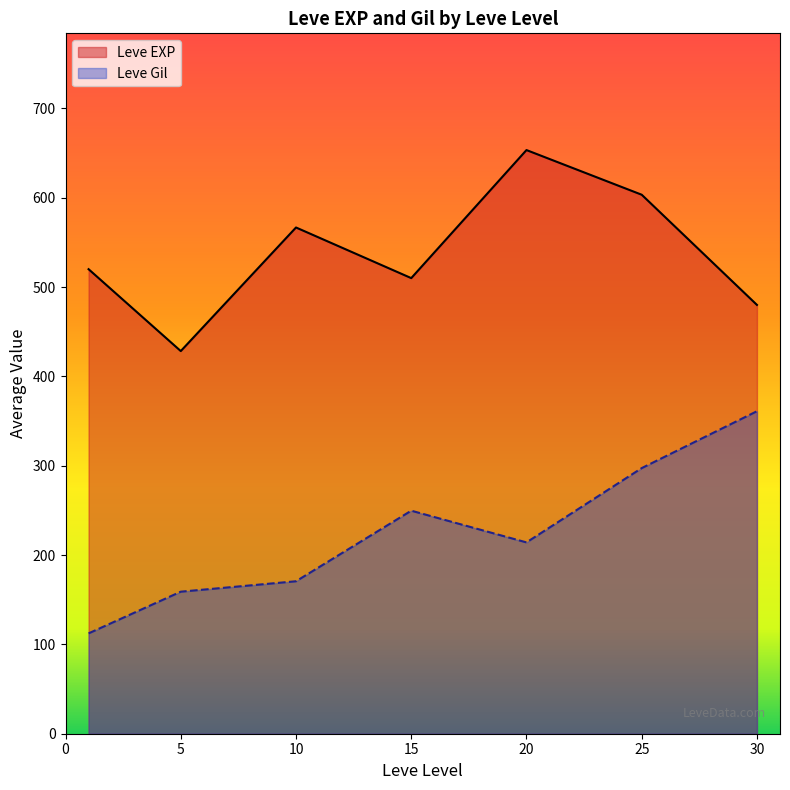

List the series in order of their peak value, lowest first.

Leve Gil, Leve EXP